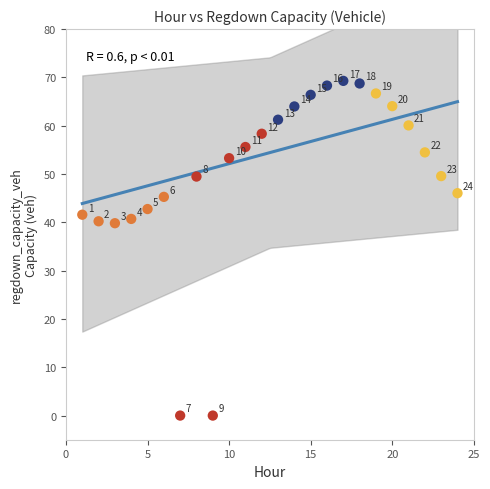

What is the range of Y values (max minus min)?

69.3